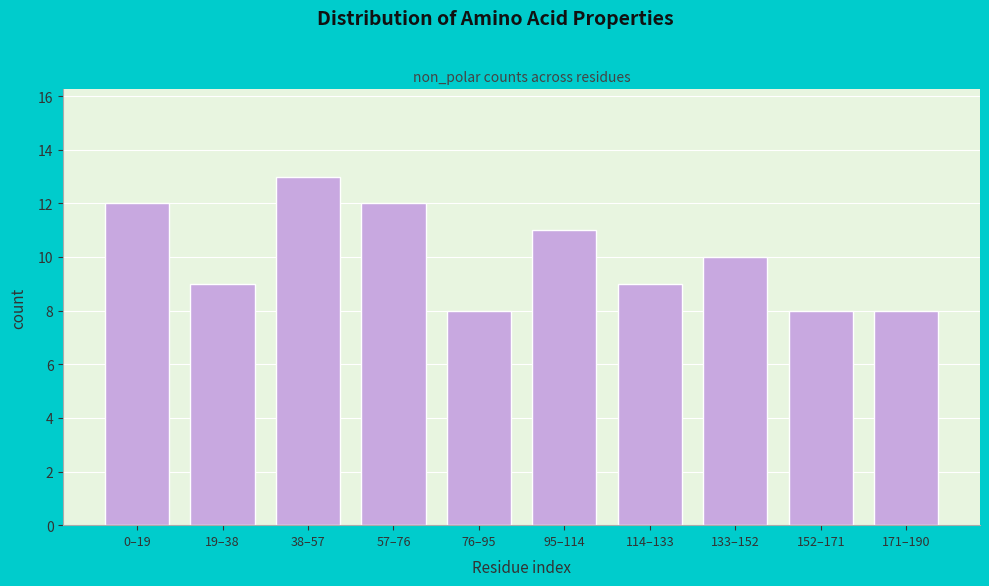

Reading left to right, what are all the values shown in this chart?

0–19=12	19–38=9	38–57=13	57–76=12	76–95=8	95–114=11	114–133=9	133–152=10	152–171=8	171–190=8